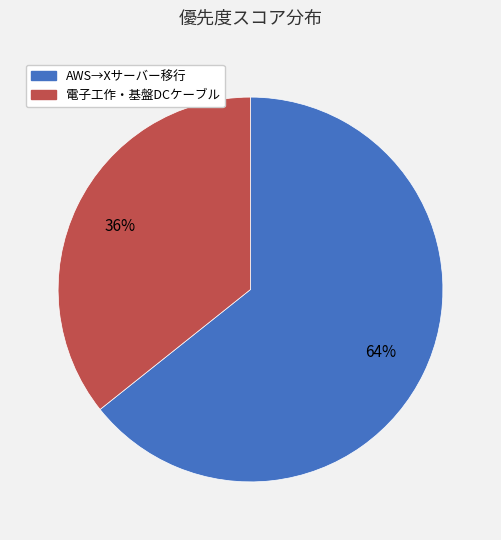

Is there any slice that represents more than half of the pie?

Yes